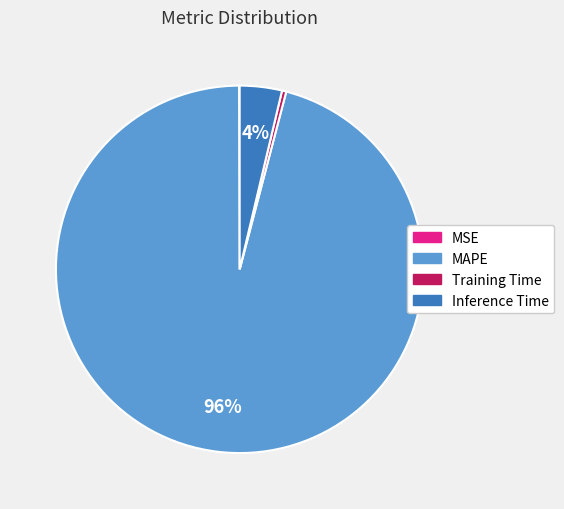

Which slice represents more than half of the pie?

MAPE